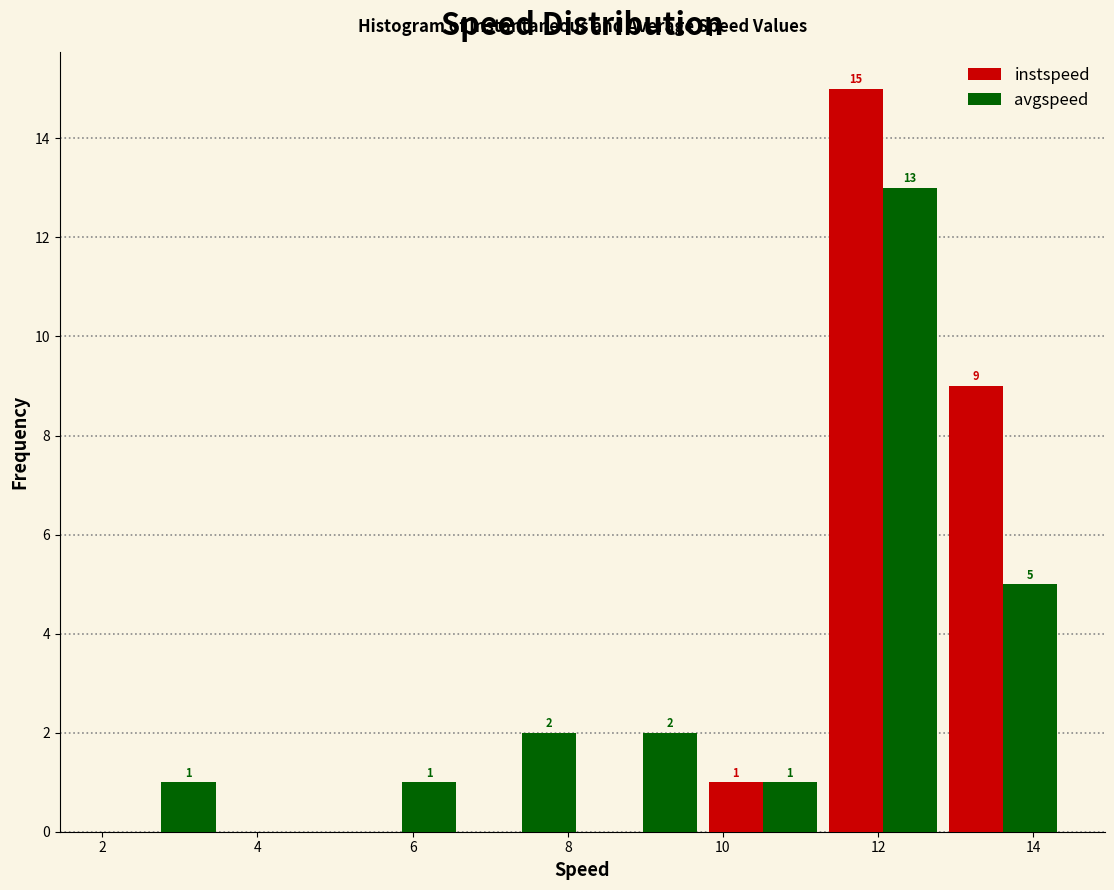

In the instspeed series, which range on the x-axis has the tallest bar?

11.2 to 12.8